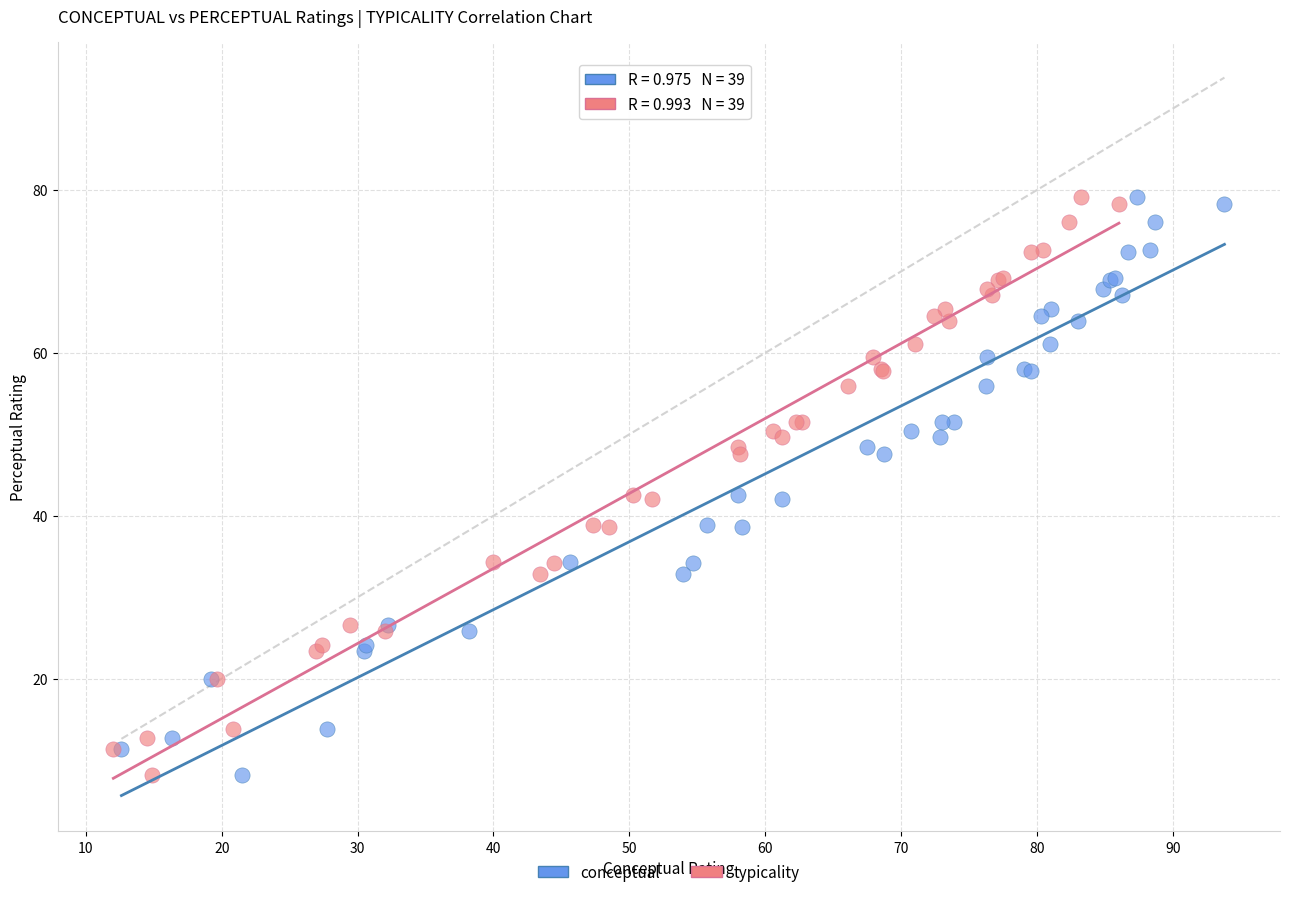

What are all the series names shown in the legend?

conceptual, typicality